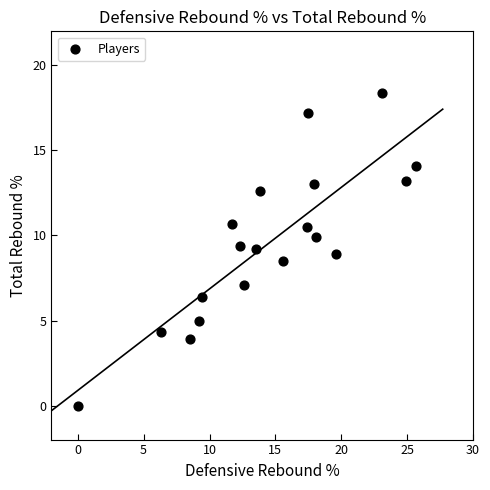

List the coordinates of all points as (X, Y) pairs, reading left to right.

(0.0, 0.0)  (6.3, 4.3)  (8.5, 3.9)  (9.2, 5.0)  (9.4, 6.4)  (11.7, 10.7)  (12.3, 9.4)  (12.6, 7.1)  (13.5, 9.2)  (13.8, 12.6)  (15.6, 8.5)  (17.4, 10.5)  (17.5, 17.2)  (17.9, 13.0)  (18.1, 9.9)  (19.6, 8.9)  (23.1, 18.4)  (24.9, 13.2)  (25.7, 14.1)